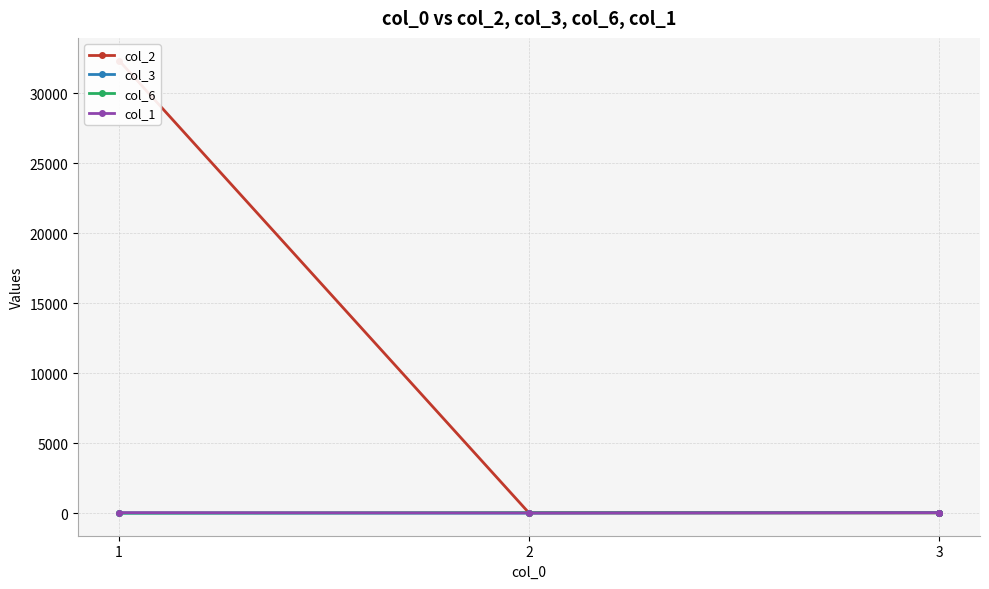

Which has a higher value, 2 or 3?

3